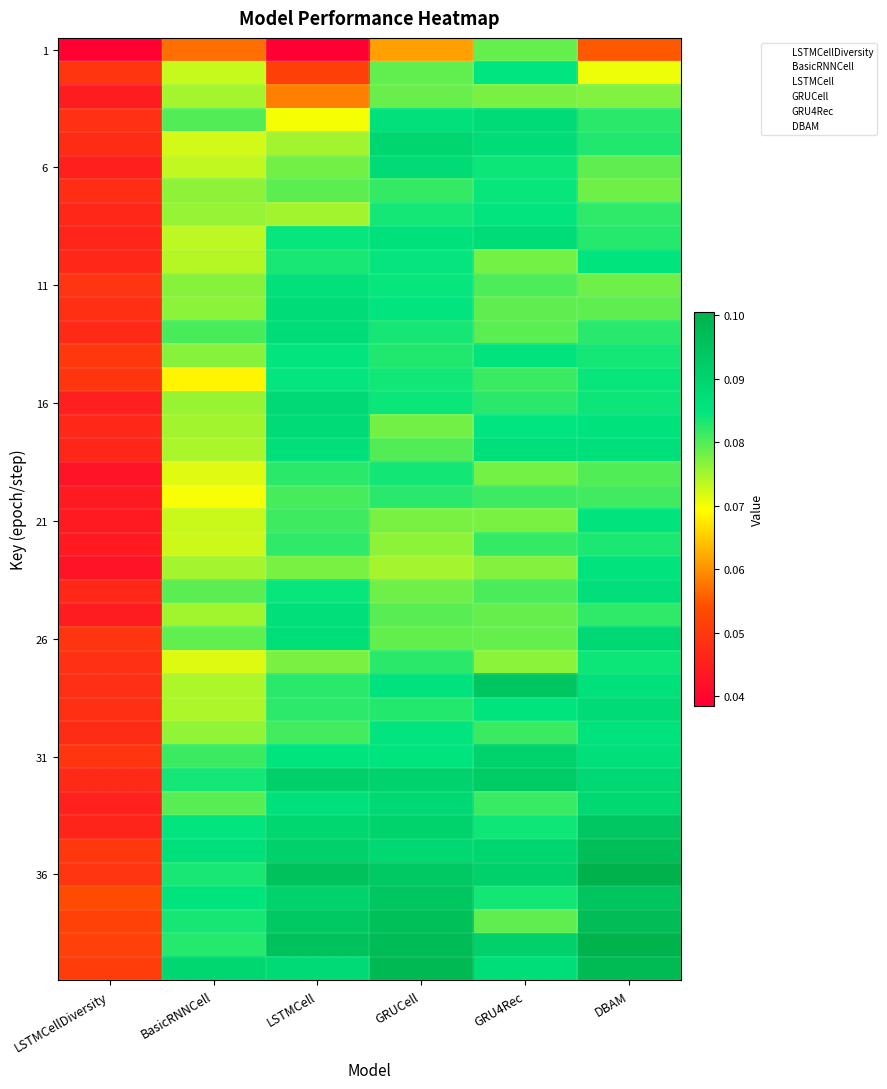

Reading left to right, list all the values displayed in this chart.

1.0: LSTMCellDiversity=0.0	BasicRNNCell=0.1	LSTMCell=0.0	GRUCell=0.1	GRU4Rec=0.1	DBAM=0.1
2.0: LSTMCellDiversity=0.0	BasicRNNCell=0.1	LSTMCell=0.1	GRUCell=0.1	GRU4Rec=0.1	DBAM=0.1
3.0: LSTMCellDiversity=0.0	BasicRNNCell=0.1	LSTMCell=0.1	GRUCell=0.1	GRU4Rec=0.1	DBAM=0.1
4.0: LSTMCellDiversity=0.0	BasicRNNCell=0.1	LSTMCell=0.1	GRUCell=0.1	GRU4Rec=0.1	DBAM=0.1
5.0: LSTMCellDiversity=0.0	BasicRNNCell=0.1	LSTMCell=0.1	GRUCell=0.1	GRU4Rec=0.1	DBAM=0.1
6.0: LSTMCellDiversity=0.0	BasicRNNCell=0.1	LSTMCell=0.1	GRUCell=0.1	GRU4Rec=0.1	DBAM=0.1
7.0: LSTMCellDiversity=0.0	BasicRNNCell=0.1	LSTMCell=0.1	GRUCell=0.1	GRU4Rec=0.1	DBAM=0.1
8.0: LSTMCellDiversity=0.0	BasicRNNCell=0.1	LSTMCell=0.1	GRUCell=0.1	GRU4Rec=0.1	DBAM=0.1
9.0: LSTMCellDiversity=0.0	BasicRNNCell=0.1	LSTMCell=0.1	GRUCell=0.1	GRU4Rec=0.1	DBAM=0.1
10.0: LSTMCellDiversity=0.0	BasicRNNCell=0.1	LSTMCell=0.1	GRUCell=0.1	GRU4Rec=0.1	DBAM=0.1
11.0: LSTMCellDiversity=0.0	BasicRNNCell=0.1	LSTMCell=0.1	GRUCell=0.1	GRU4Rec=0.1	DBAM=0.1
12.0: LSTMCellDiversity=0.0	BasicRNNCell=0.1	LSTMCell=0.1	GRUCell=0.1	GRU4Rec=0.1	DBAM=0.1
13.0: LSTMCellDiversity=0.0	BasicRNNCell=0.1	LSTMCell=0.1	GRUCell=0.1	GRU4Rec=0.1	DBAM=0.1
14.0: LSTMCellDiversity=0.0	BasicRNNCell=0.1	LSTMCell=0.1	GRUCell=0.1	GRU4Rec=0.1	DBAM=0.1
15.0: LSTMCellDiversity=0.0	BasicRNNCell=0.1	LSTMCell=0.1	GRUCell=0.1	GRU4Rec=0.1	DBAM=0.1
16.0: LSTMCellDiversity=0.0	BasicRNNCell=0.1	LSTMCell=0.1	GRUCell=0.1	GRU4Rec=0.1	DBAM=0.1
17.0: LSTMCellDiversity=0.0	BasicRNNCell=0.1	LSTMCell=0.1	GRUCell=0.1	GRU4Rec=0.1	DBAM=0.1
18.0: LSTMCellDiversity=0.0	BasicRNNCell=0.1	LSTMCell=0.1	GRUCell=0.1	GRU4Rec=0.1	DBAM=0.1
19.0: LSTMCellDiversity=0.0	BasicRNNCell=0.1	LSTMCell=0.1	GRUCell=0.1	GRU4Rec=0.1	DBAM=0.1
20.0: LSTMCellDiversity=0.0	BasicRNNCell=0.1	LSTMCell=0.1	GRUCell=0.1	GRU4Rec=0.1	DBAM=0.1
21.0: LSTMCellDiversity=0.0	BasicRNNCell=0.1	LSTMCell=0.1	GRUCell=0.1	GRU4Rec=0.1	DBAM=0.1
22.0: LSTMCellDiversity=0.0	BasicRNNCell=0.1	LSTMCell=0.1	GRUCell=0.1	GRU4Rec=0.1	DBAM=0.1
23.0: LSTMCellDiversity=0.0	BasicRNNCell=0.1	LSTMCell=0.1	GRUCell=0.1	GRU4Rec=0.1	DBAM=0.1
24.0: LSTMCellDiversity=0.0	BasicRNNCell=0.1	LSTMCell=0.1	GRUCell=0.1	GRU4Rec=0.1	DBAM=0.1
25.0: LSTMCellDiversity=0.0	BasicRNNCell=0.1	LSTMCell=0.1	GRUCell=0.1	GRU4Rec=0.1	DBAM=0.1
26.0: LSTMCellDiversity=0.0	BasicRNNCell=0.1	LSTMCell=0.1	GRUCell=0.1	GRU4Rec=0.1	DBAM=0.1
27.0: LSTMCellDiversity=0.0	BasicRNNCell=0.1	LSTMCell=0.1	GRUCell=0.1	GRU4Rec=0.1	DBAM=0.1
28.0: LSTMCellDiversity=0.0	BasicRNNCell=0.1	LSTMCell=0.1	GRUCell=0.1	GRU4Rec=0.1	DBAM=0.1
29.0: LSTMCellDiversity=0.0	BasicRNNCell=0.1	LSTMCell=0.1	GRUCell=0.1	GRU4Rec=0.1	DBAM=0.1
30.0: LSTMCellDiversity=0.0	BasicRNNCell=0.1	LSTMCell=0.1	GRUCell=0.1	GRU4Rec=0.1	DBAM=0.1
31.0: LSTMCellDiversity=0.0	BasicRNNCell=0.1	LSTMCell=0.1	GRUCell=0.1	GRU4Rec=0.1	DBAM=0.1
32.0: LSTMCellDiversity=0.0	BasicRNNCell=0.1	LSTMCell=0.1	GRUCell=0.1	GRU4Rec=0.1	DBAM=0.1
33.0: LSTMCellDiversity=0.0	BasicRNNCell=0.1	LSTMCell=0.1	GRUCell=0.1	GRU4Rec=0.1	DBAM=0.1
34.0: LSTMCellDiversity=0.0	BasicRNNCell=0.1	LSTMCell=0.1	GRUCell=0.1	GRU4Rec=0.1	DBAM=0.1
35.0: LSTMCellDiversity=0.0	BasicRNNCell=0.1	LSTMCell=0.1	GRUCell=0.1	GRU4Rec=0.1	DBAM=0.1
36.0: LSTMCellDiversity=0.0	BasicRNNCell=0.1	LSTMCell=0.1	GRUCell=0.1	GRU4Rec=0.1	DBAM=0.1
37.0: LSTMCellDiversity=0.1	BasicRNNCell=0.1	LSTMCell=0.1	GRUCell=0.1	GRU4Rec=0.1	DBAM=0.1
38.0: LSTMCellDiversity=0.1	BasicRNNCell=0.1	LSTMCell=0.1	GRUCell=0.1	GRU4Rec=0.1	DBAM=0.1
39.0: LSTMCellDiversity=0.1	BasicRNNCell=0.1	LSTMCell=0.1	GRUCell=0.1	GRU4Rec=0.1	DBAM=0.1
40.0: LSTMCellDiversity=0.1	BasicRNNCell=0.1	LSTMCell=0.1	GRUCell=0.1	GRU4Rec=0.1	DBAM=0.1